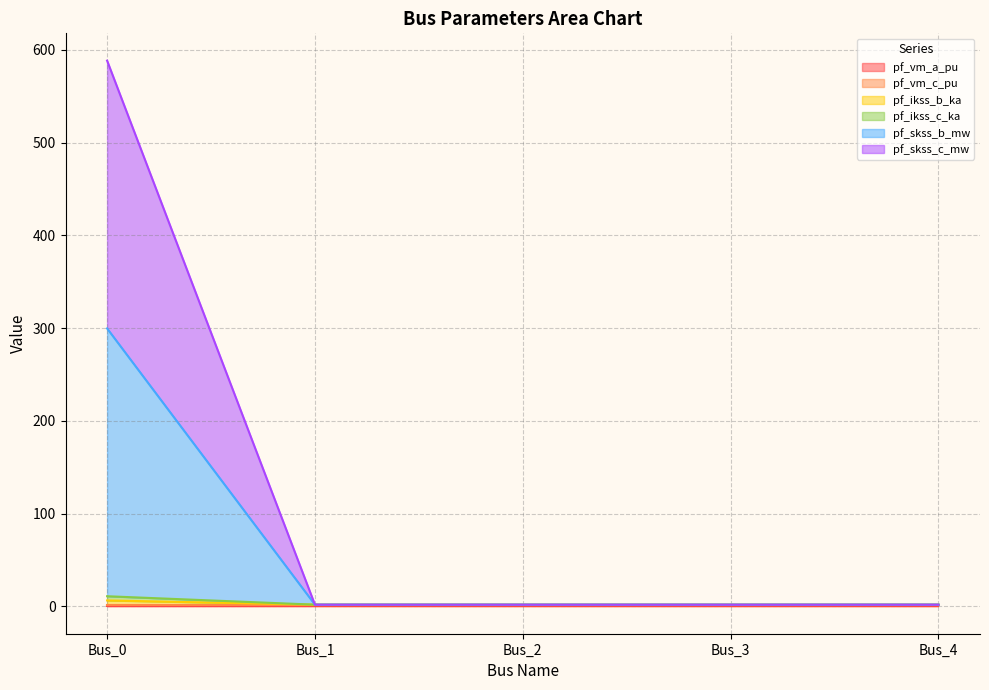

At which category does pf_skss_b_mw reach its first local valley?

Bus_1